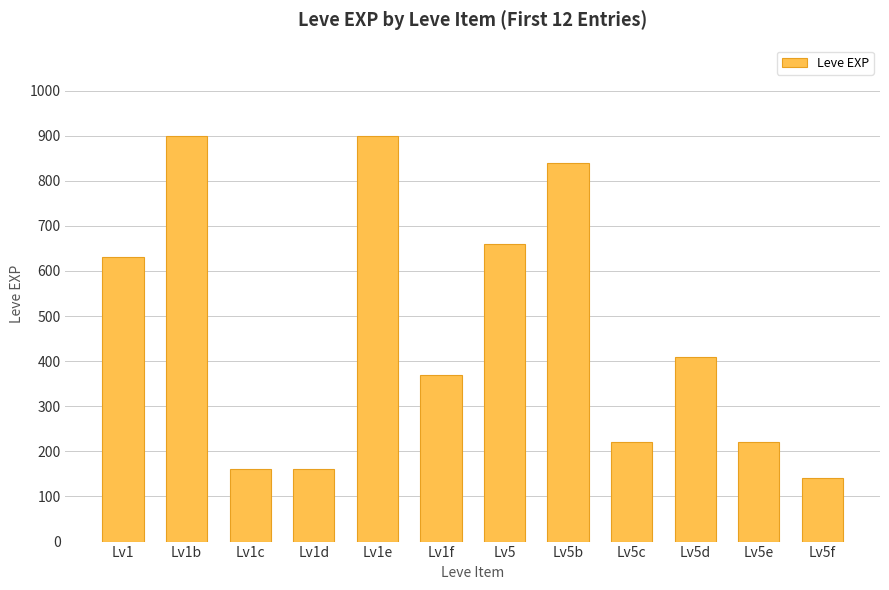

The chart shows a value of 235 at Lv1c. True or false?

False